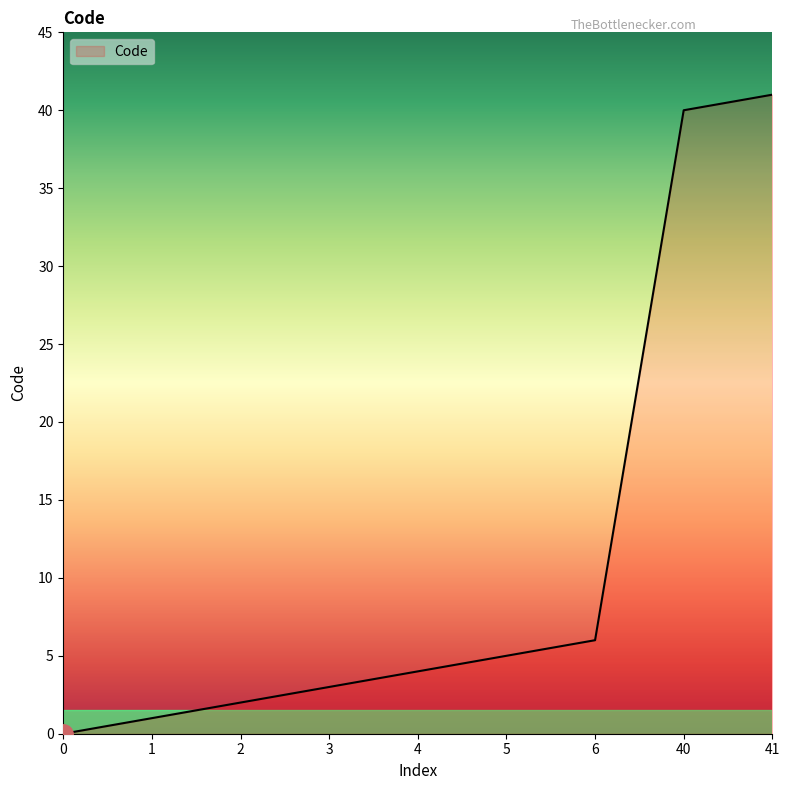

How many lines are shown in the chart?

1